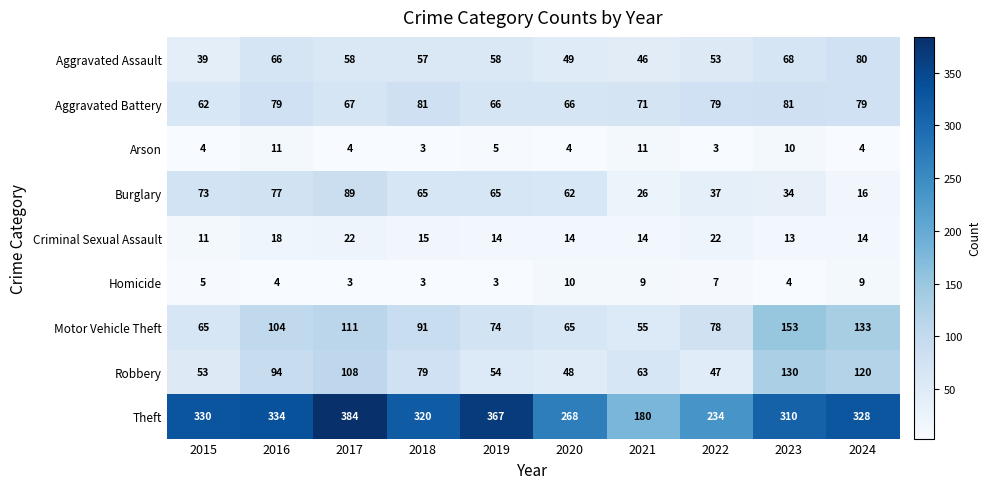

Which series has the largest range (max minus min)?

Theft